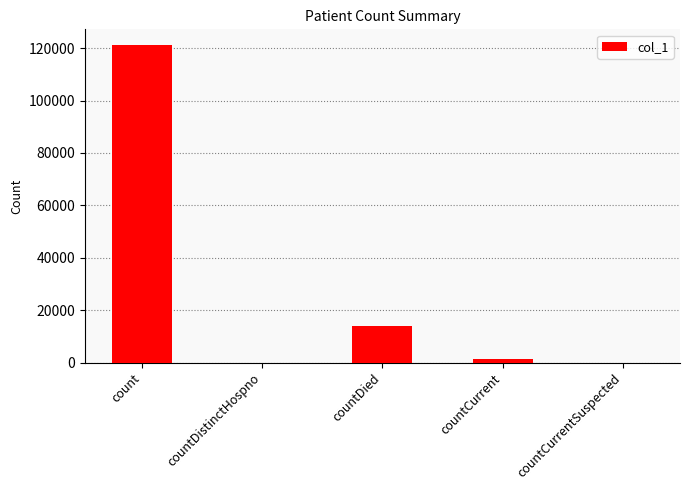

Reading left to right, what are all the values shown in this chart?

count=121133	countDistinctHospno=0	countDied=13799	countCurrent=1318	countCurrentSuspected=0